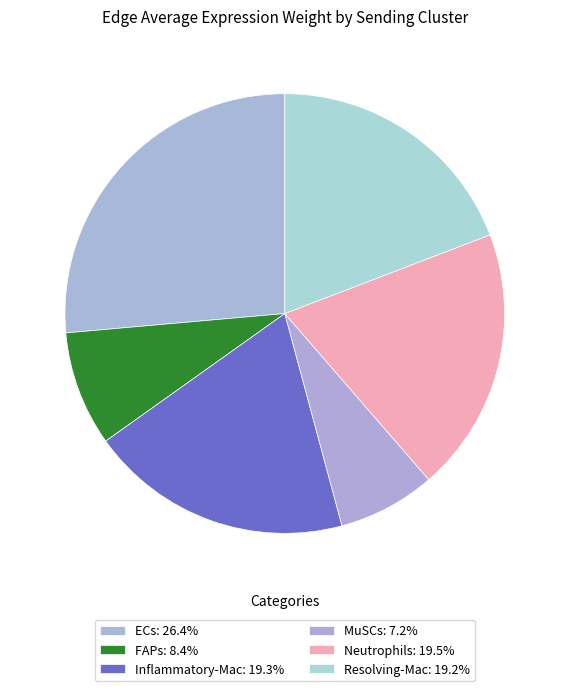

What percentage is the Resolving-Mac slice, to the nearest percent?

19%